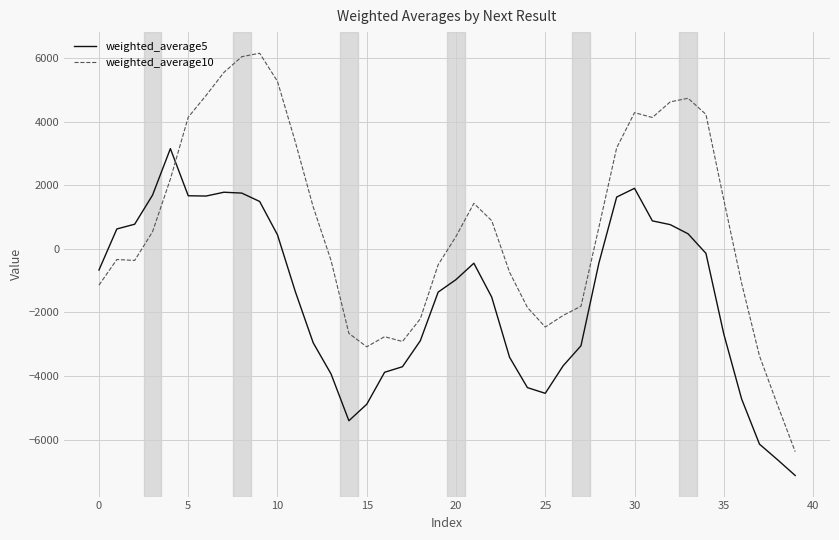

Which series has the largest total across all categories?

weighted_average10